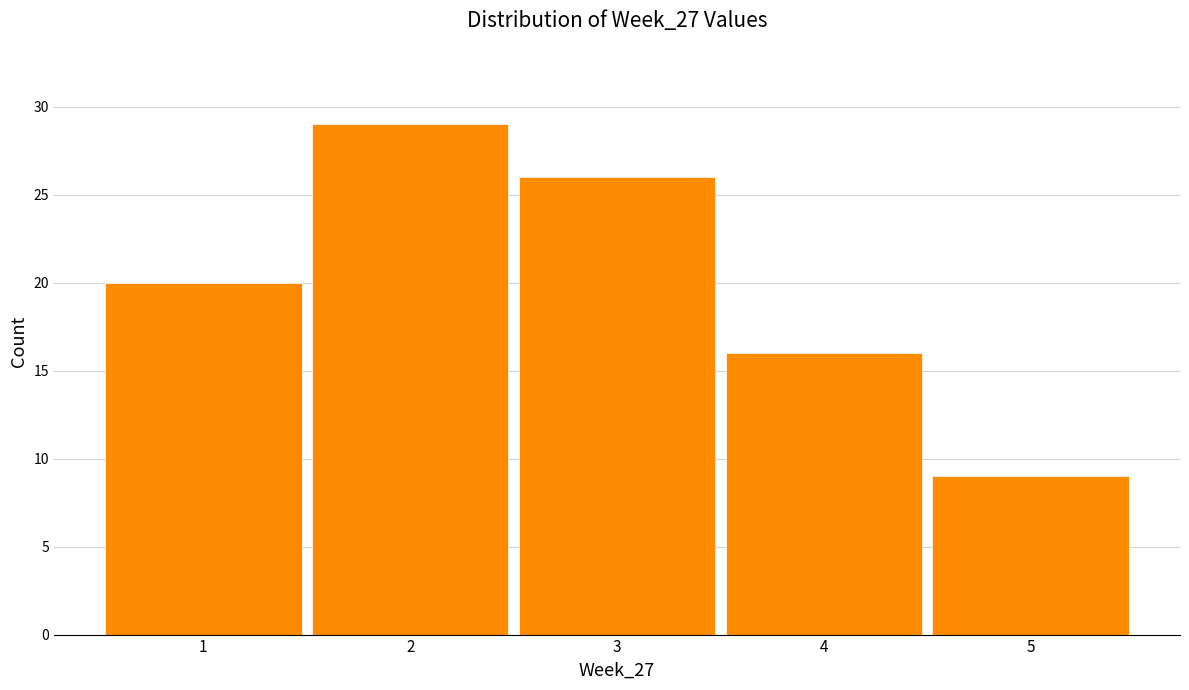

Over which range of the x-axis is the bar tallest?

1.5 to 2.5